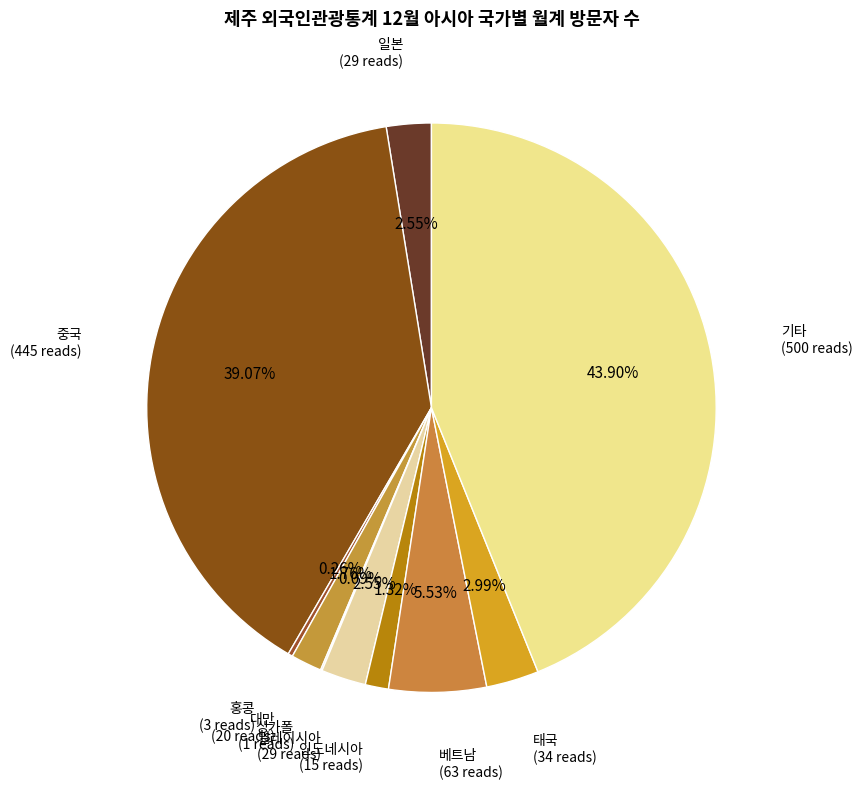

Does any single category account for the majority?

No